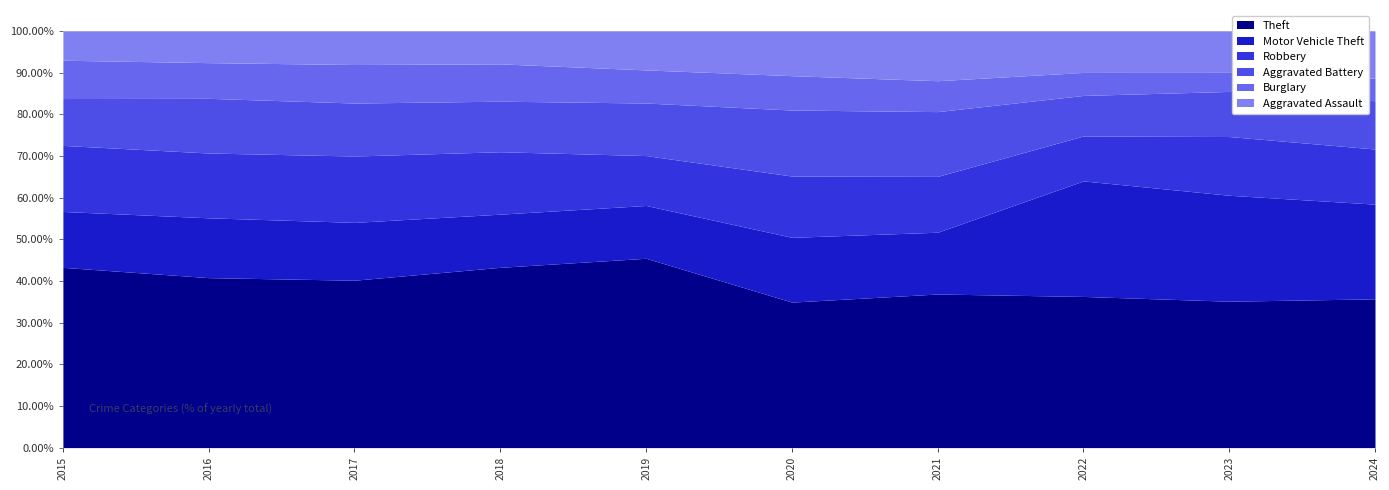

What is the minimum value for Theft?

34.9